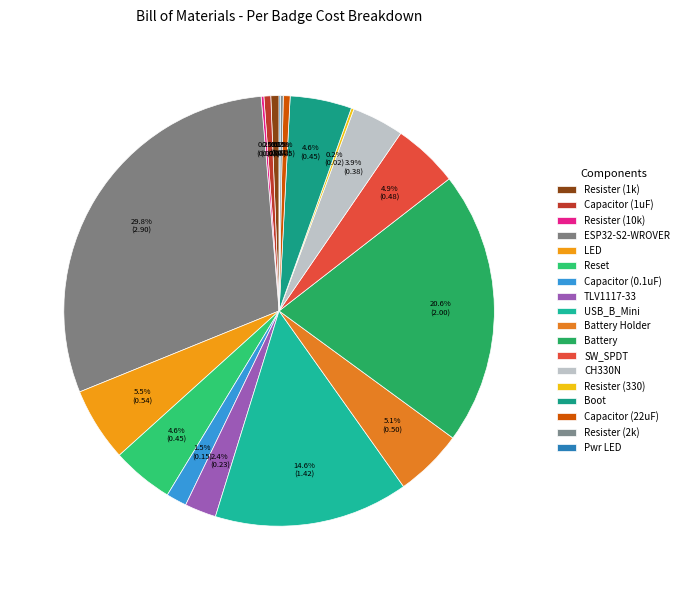

What percentage is the Battery Holder slice, to the nearest percent?

5%